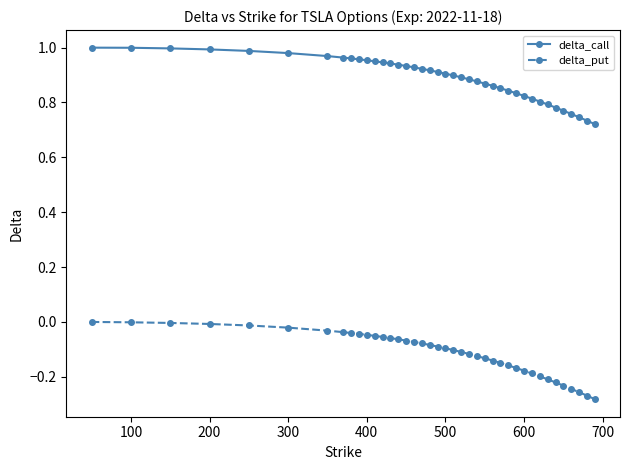

What is the difference between the maximum and minimum values in the delta_put series?

0.3